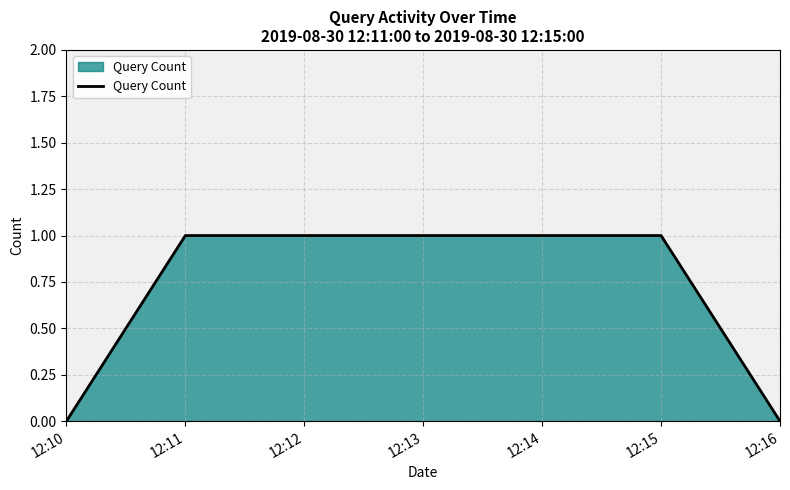

How many categories are shown in the chart?

5